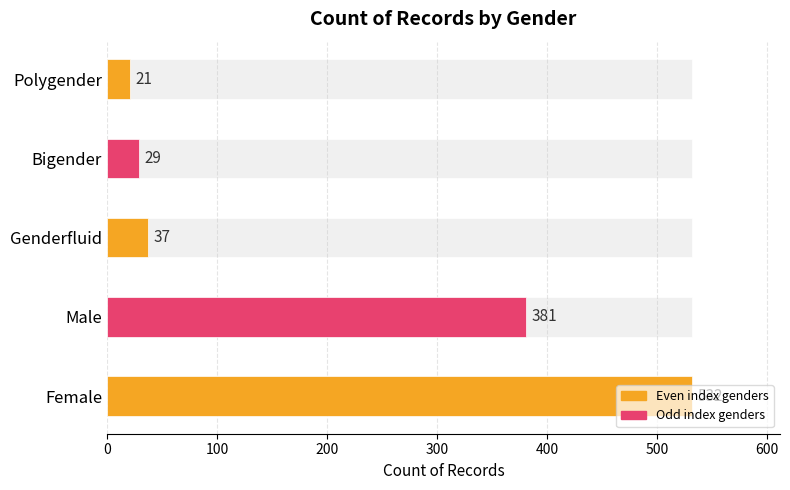

How many values are below 37?

2